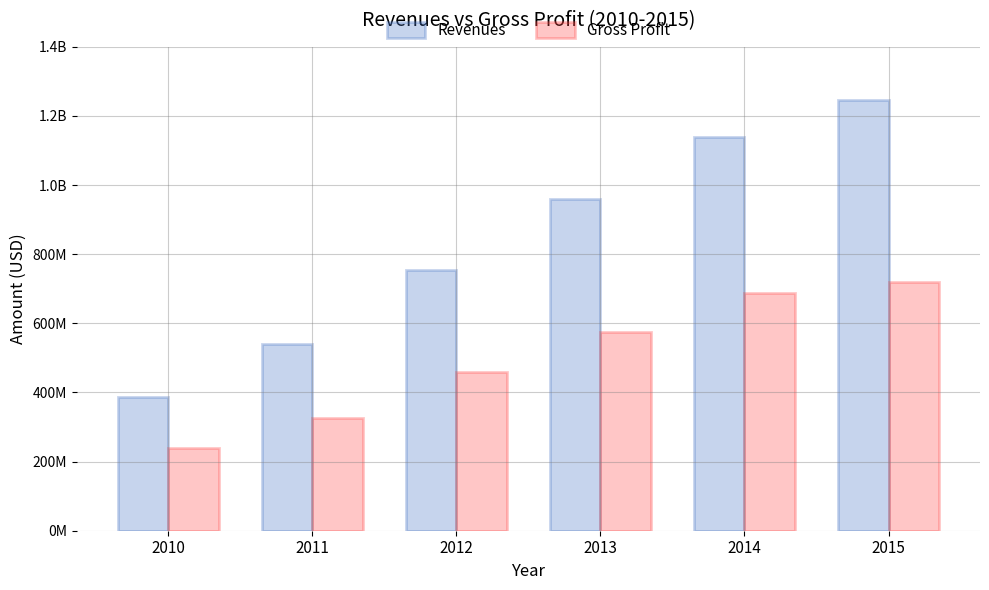

What is the difference between the second highest and minimum values in the Revenues series?

752580000